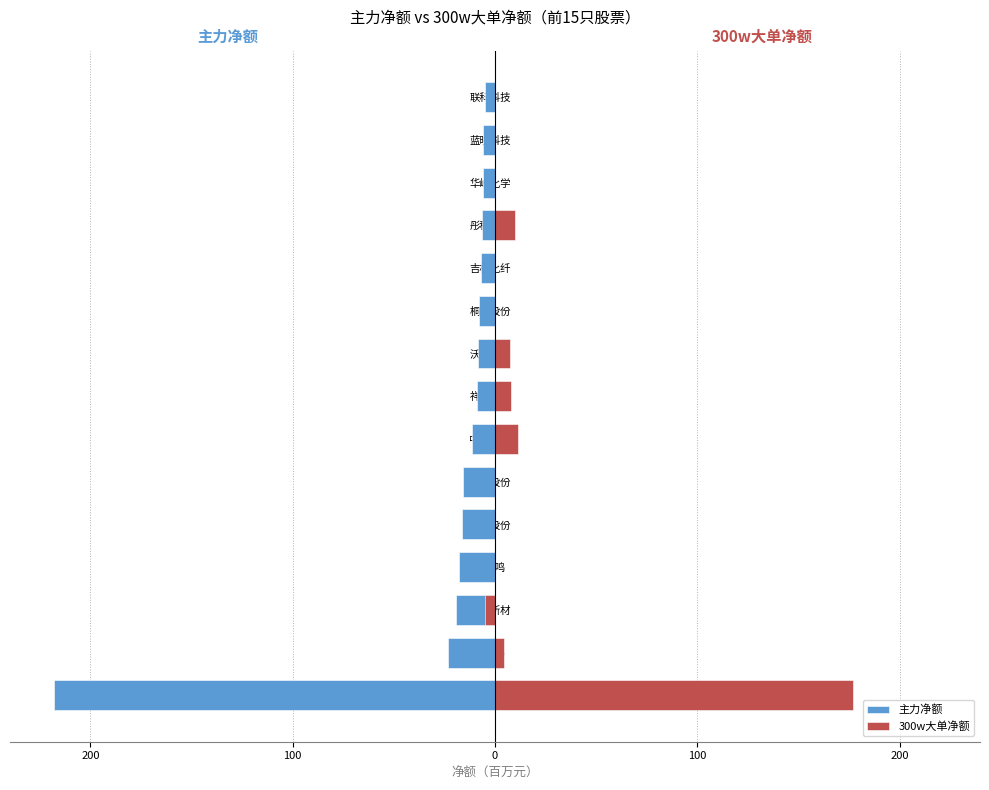

At 彤程新材, list the series in order from largest to smallest.

300w大单净额, 主力净额